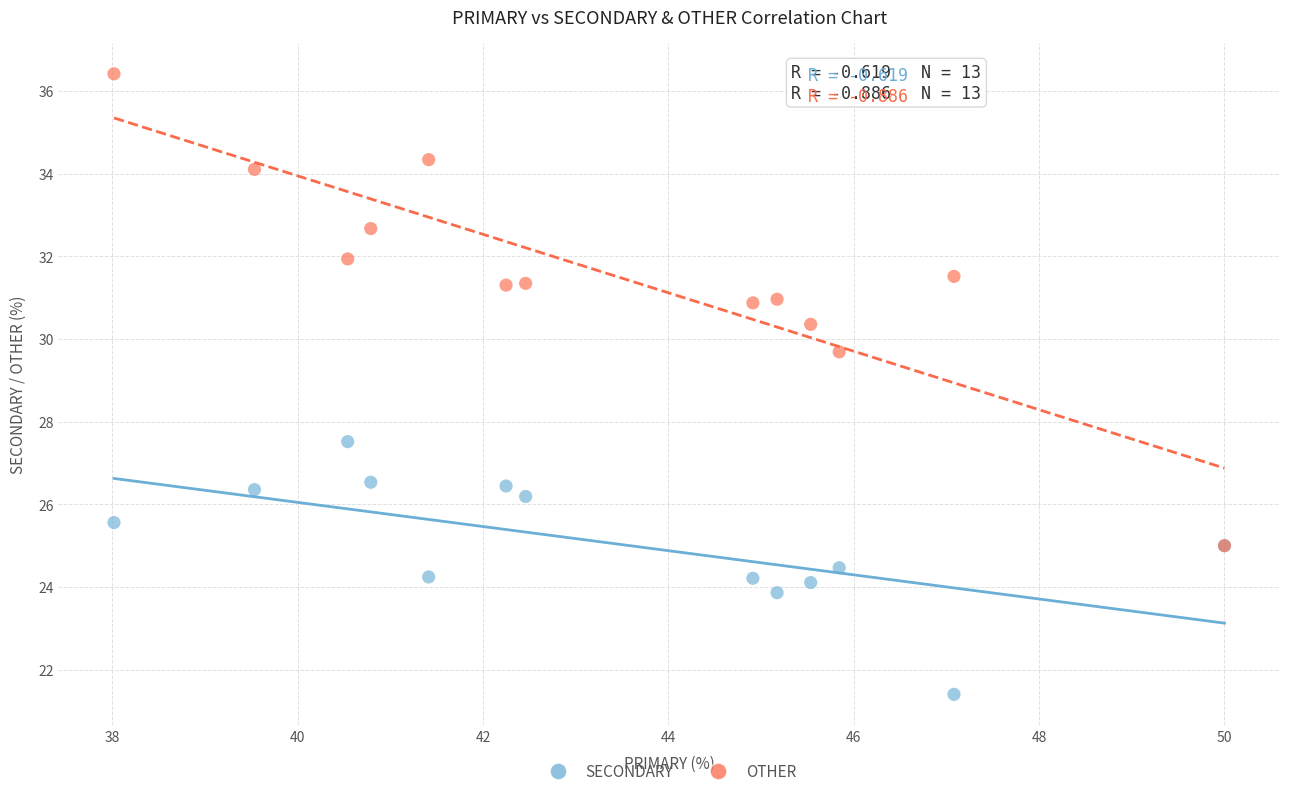

Which series contains the lowest Y value?

SECONDARY